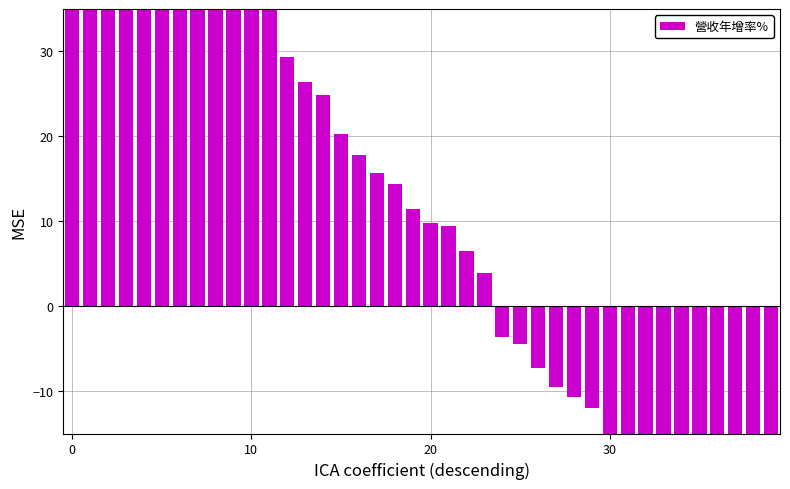

Are the bars grouped side by side (vs. stacked)?

No